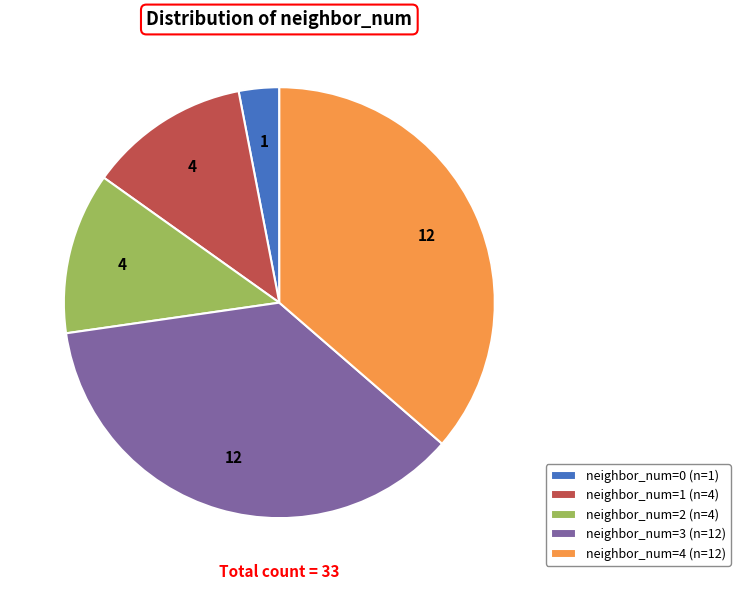

Which has a higher value, neighbor_num=0 (n=1) or neighbor_num=2 (n=4)?

neighbor_num=2 (n=4)